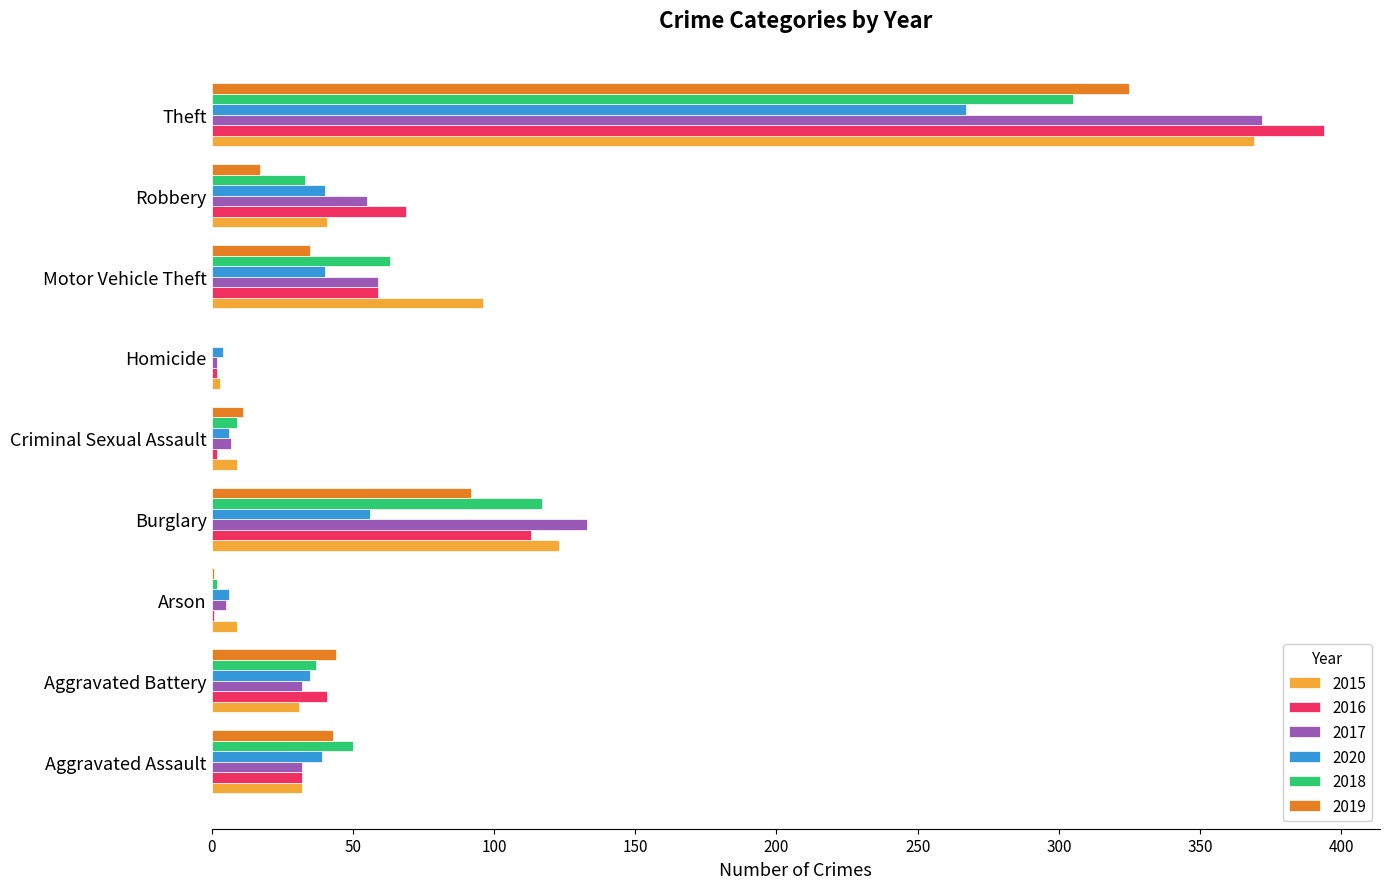

What is the total value across all series at Theft?

2032